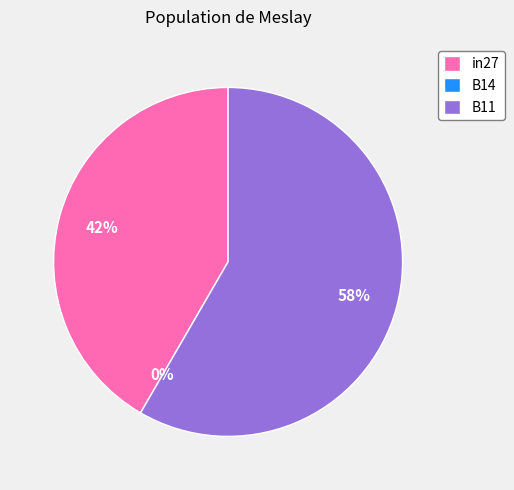

How many slices are in this pie chart?

3